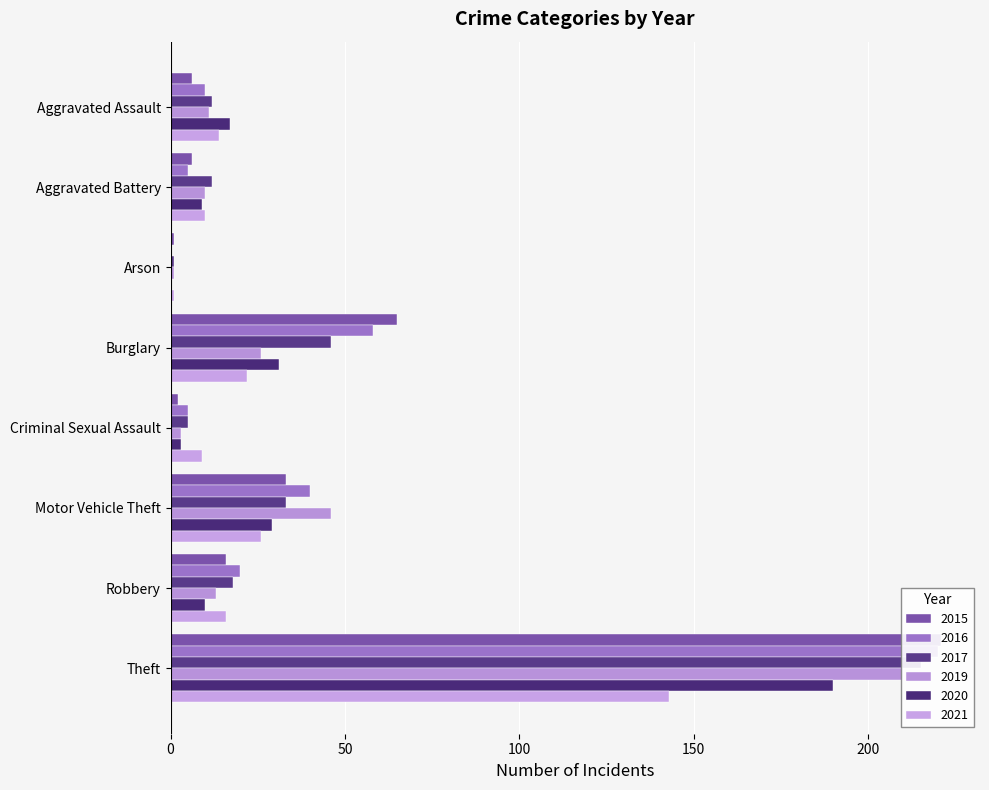

Does the chart contain stacked bars?

No